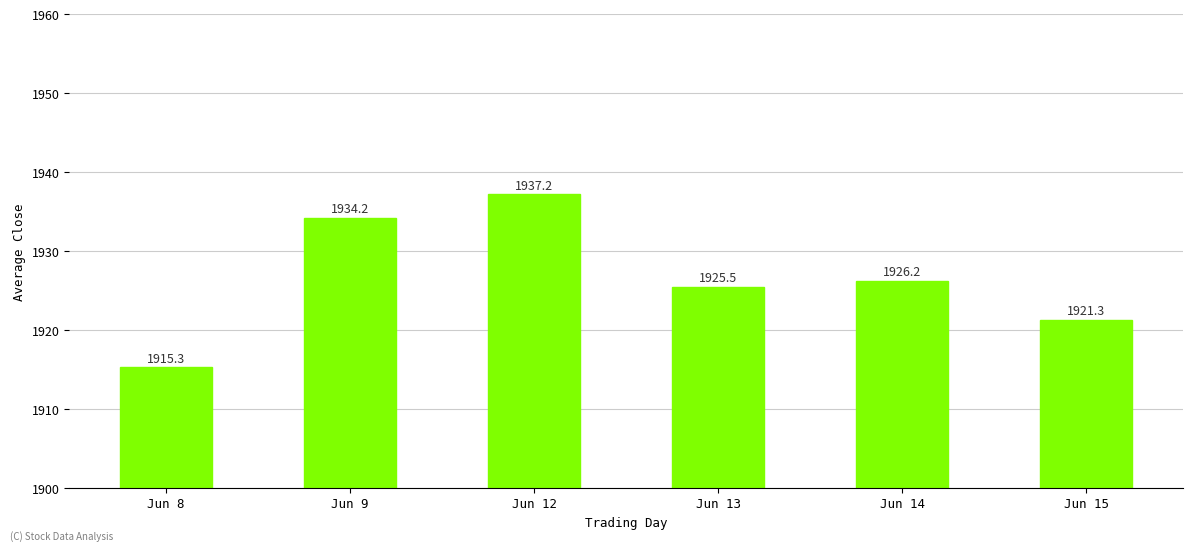

Is it true that the value at Jun 12 is 1243.0?

False